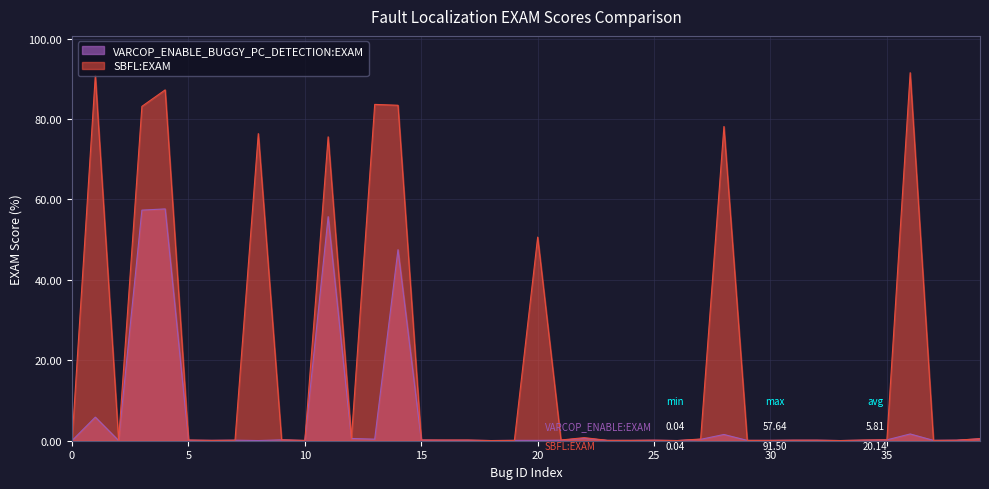

What are all the series names shown in the legend?

VARCOP_ENABLE_BUGGY_PC_DETECTION:EXAM, SBFL:EXAM